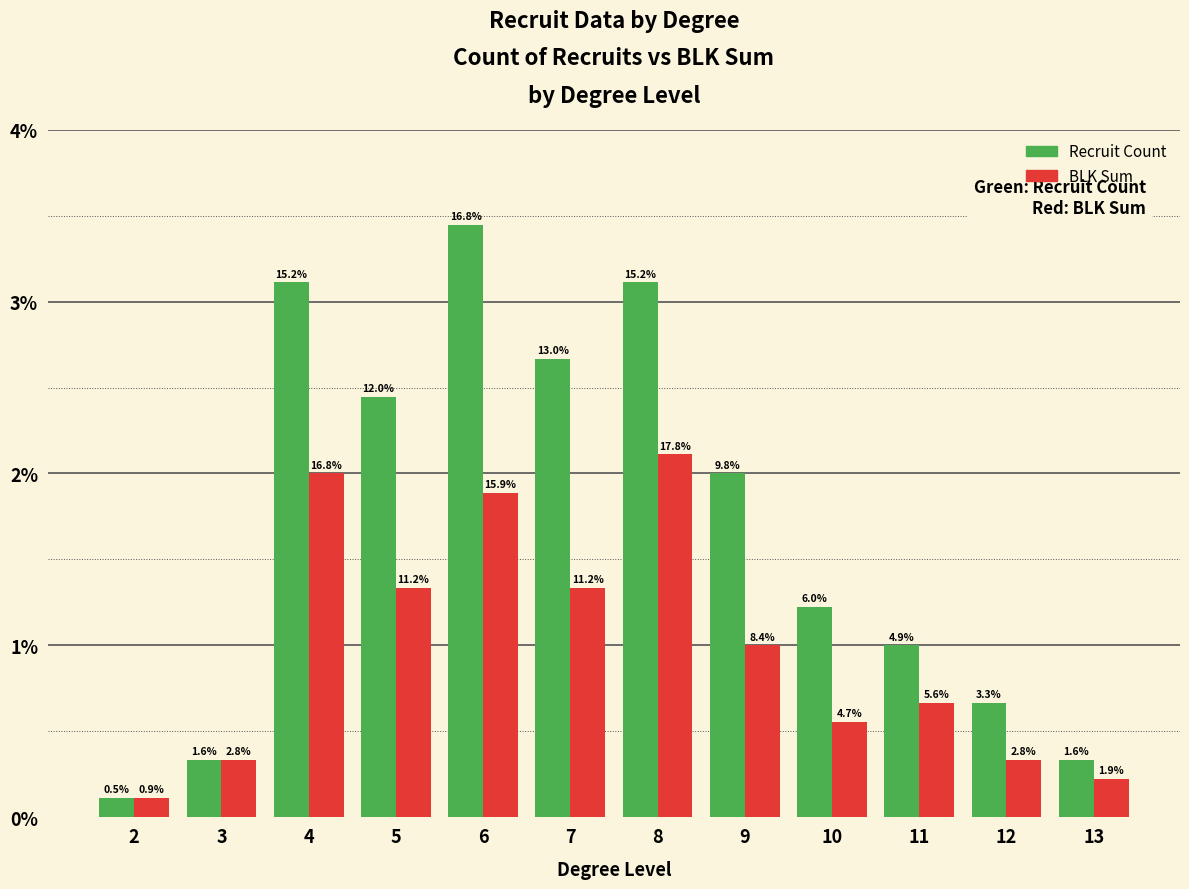

Reading left to right, extract all data points from this chart.

Recruit Count: 2=1	3=3	4=28	5=22	6=31	7=24	8=28	9=18	10=11	11=9	12=6	13=3
BLK Sum: 2=1	3=3	4=18	5=12	6=17	7=12	8=19	9=9	10=5	11=6	12=3	13=2